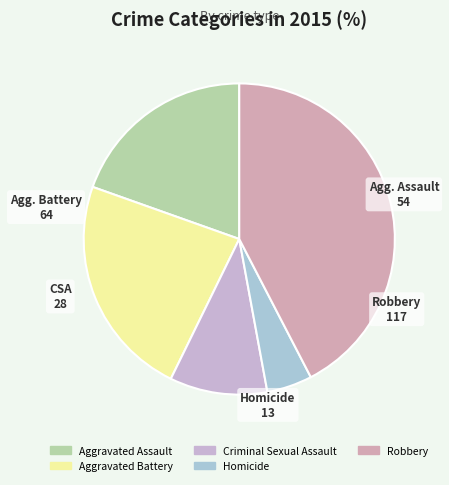

True or false: Robbery accounts for 42% of the total.

True